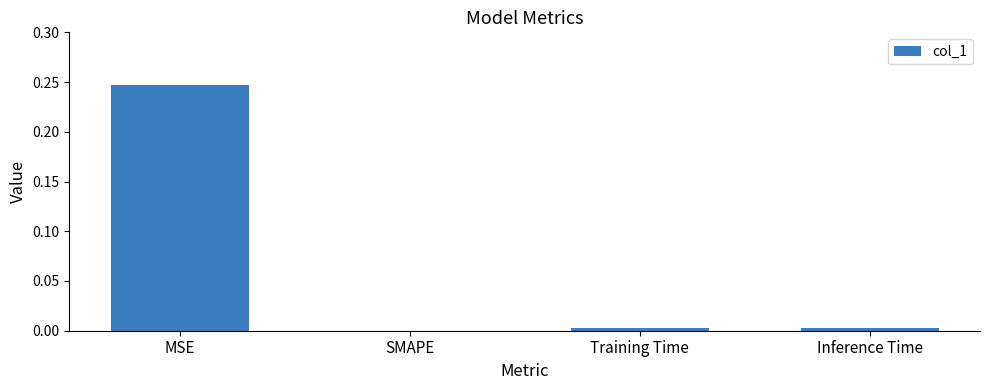

Between Training Time and SMAPE, which is larger?

Training Time